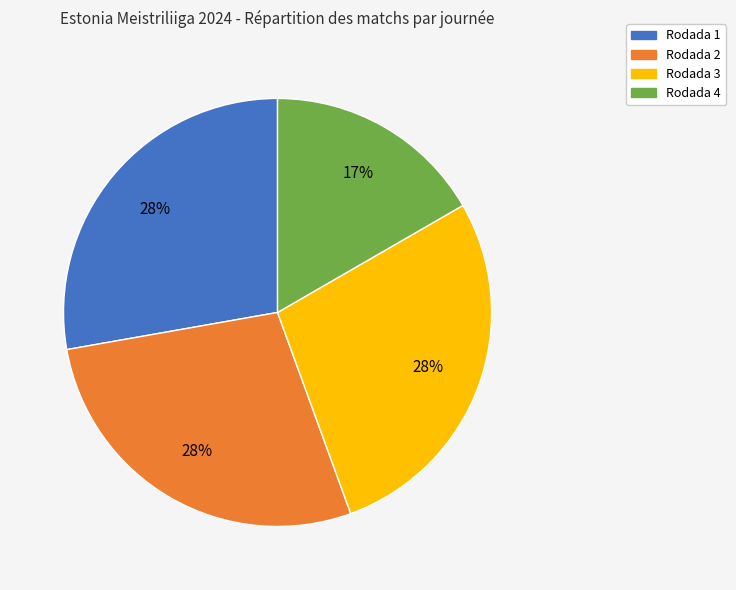

To the nearest percent, what portion does Rodada 4 represent?

17%